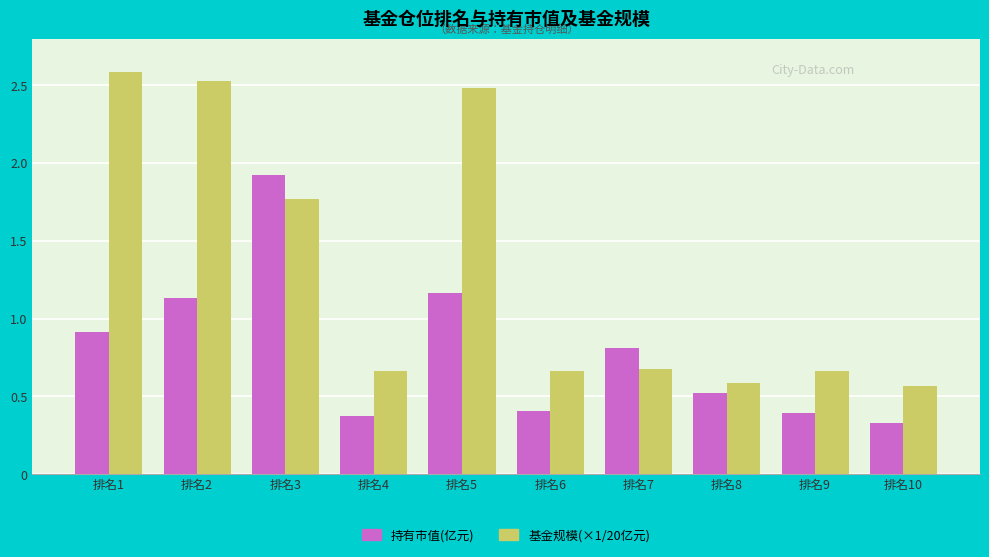

Where is 持有市值(亿元) nearest to the value 1?

排名1